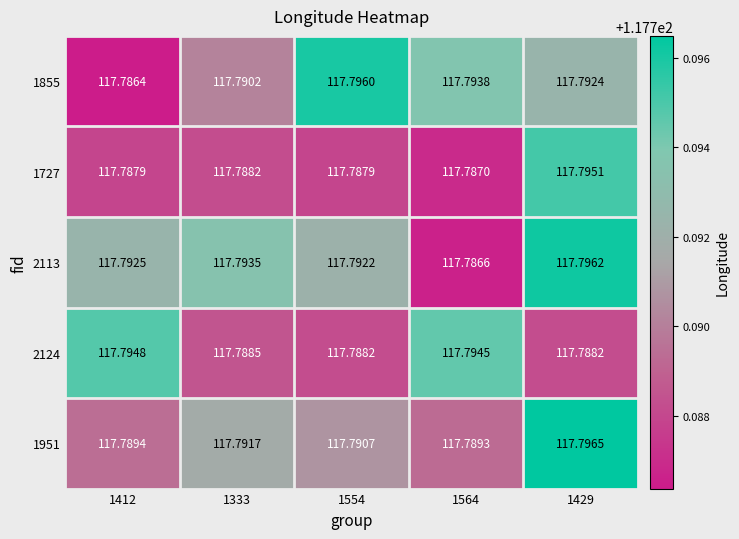

Is the value of 2124 at 1564 greater than the value of 1855 at 1333?

Yes